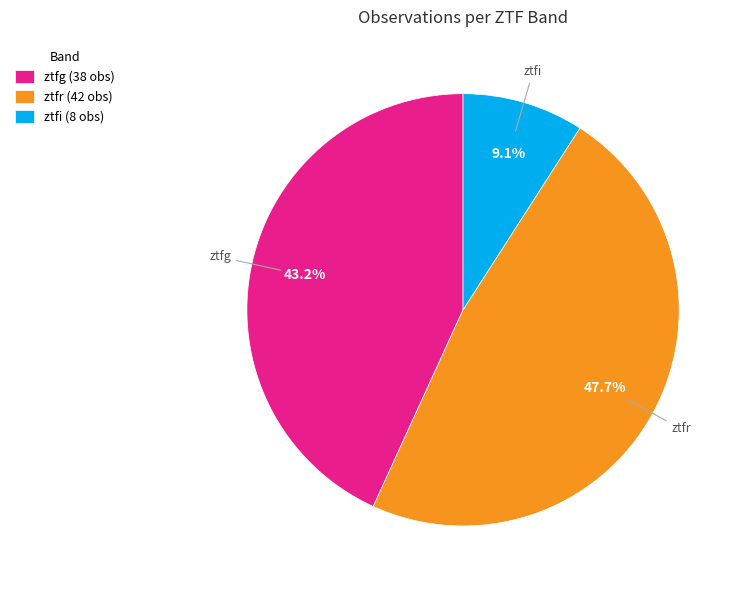

Does ztfr represent more than half of the total?

No